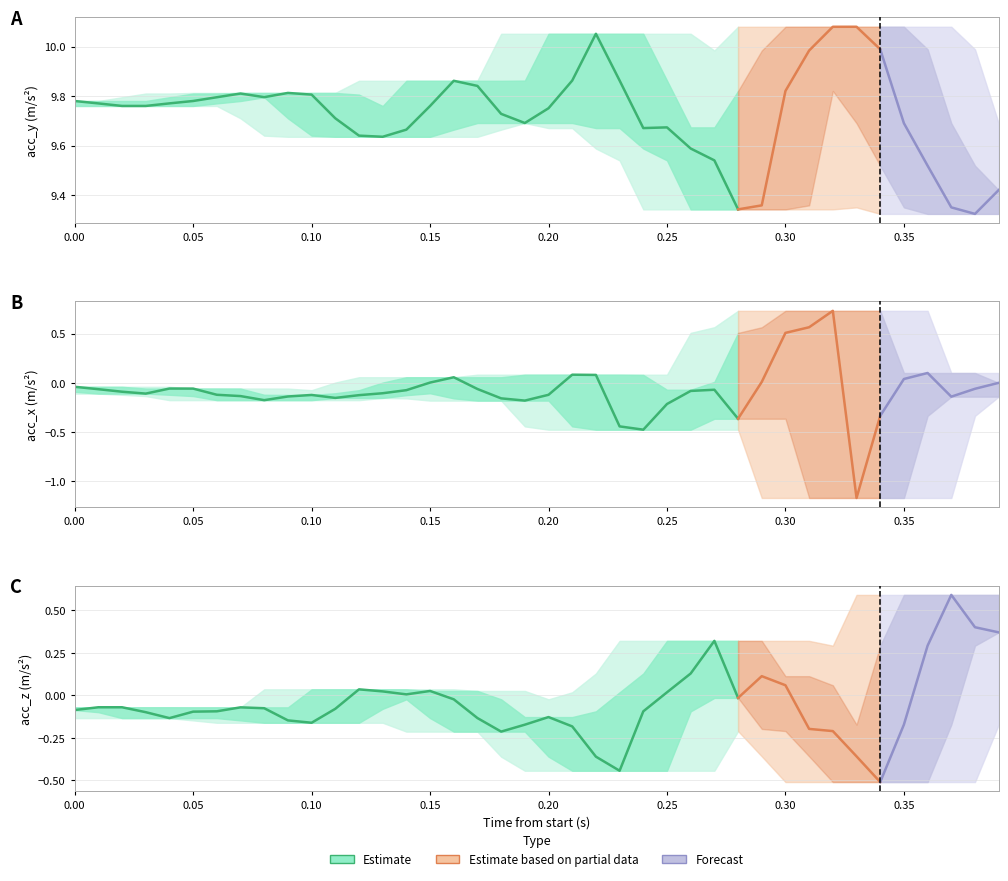

Which series has the largest total across all categories?

acc_y